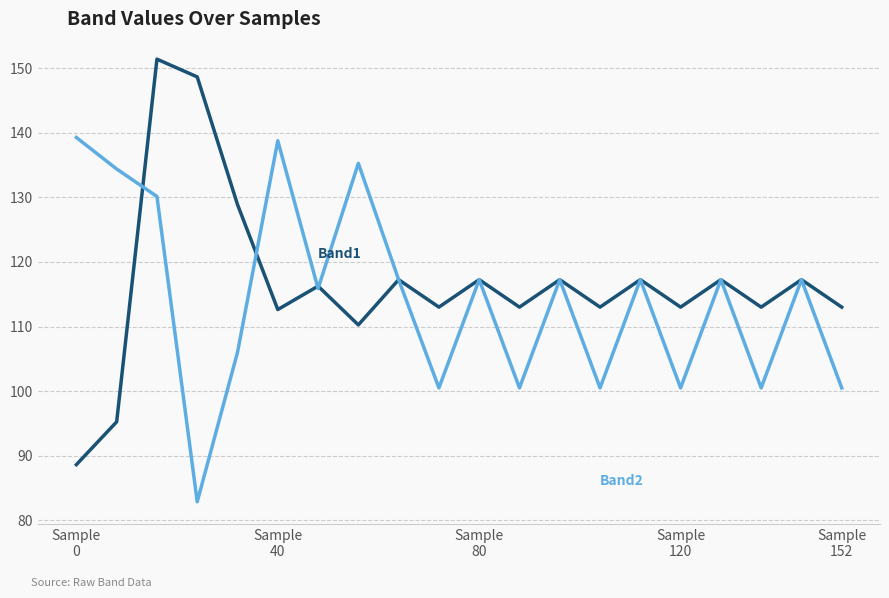

What is the greatest value displayed?

151.4